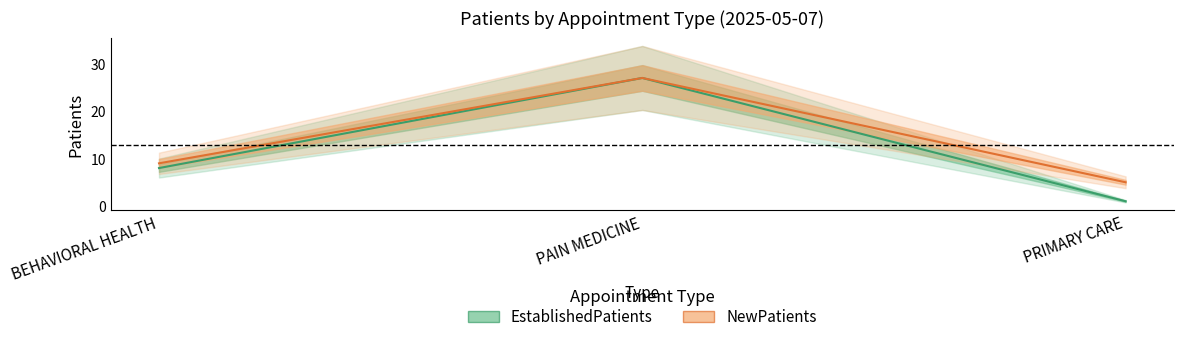

At which label does NewPatients reach its minimum?

PRIMARY CARE